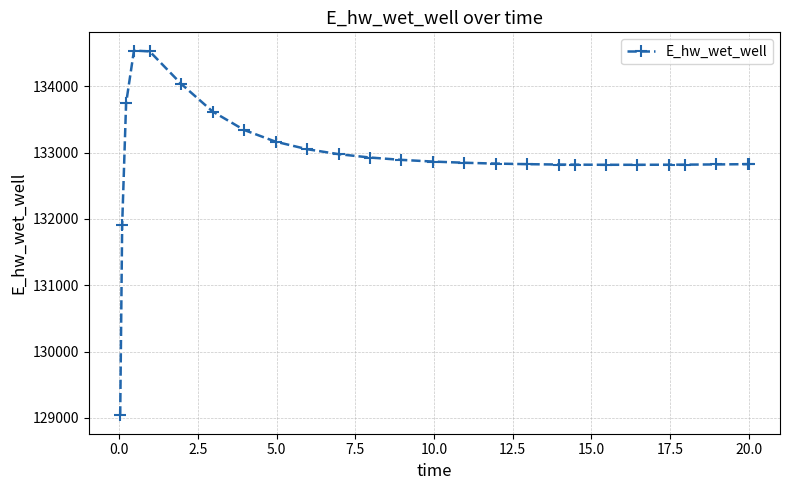

True or false: there are more than 0 points higher than both neighbors.

True